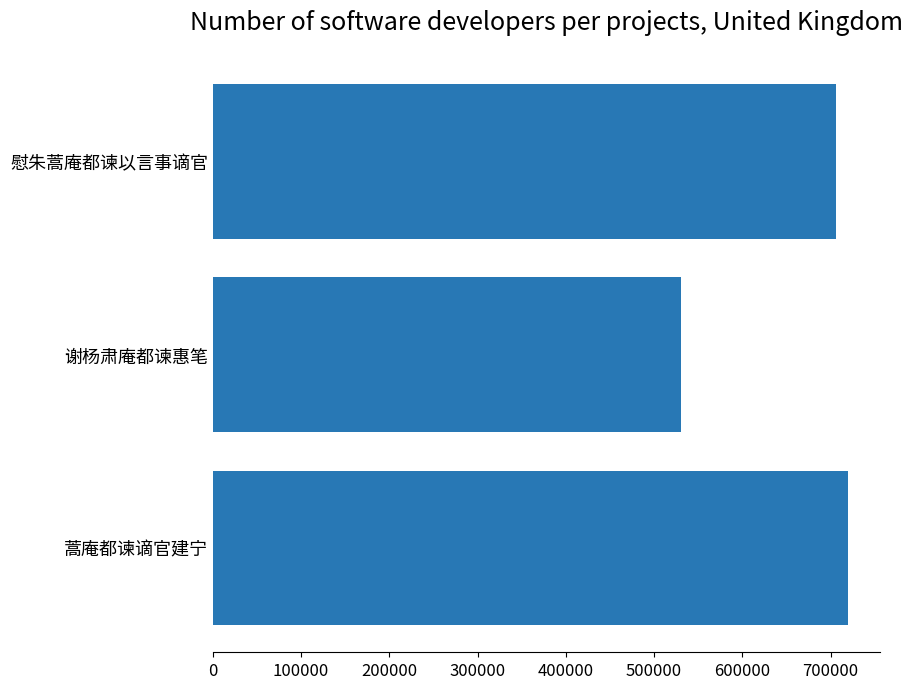

Reading bottom to top, list all the values displayed in this chart.

720065	530959	705743